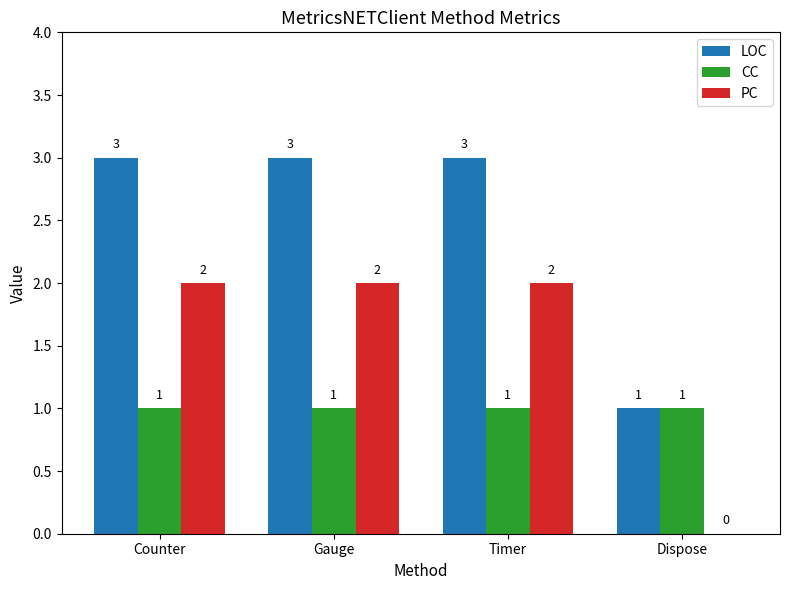

The LOC series shows 1 at Dispose. True or false?

True